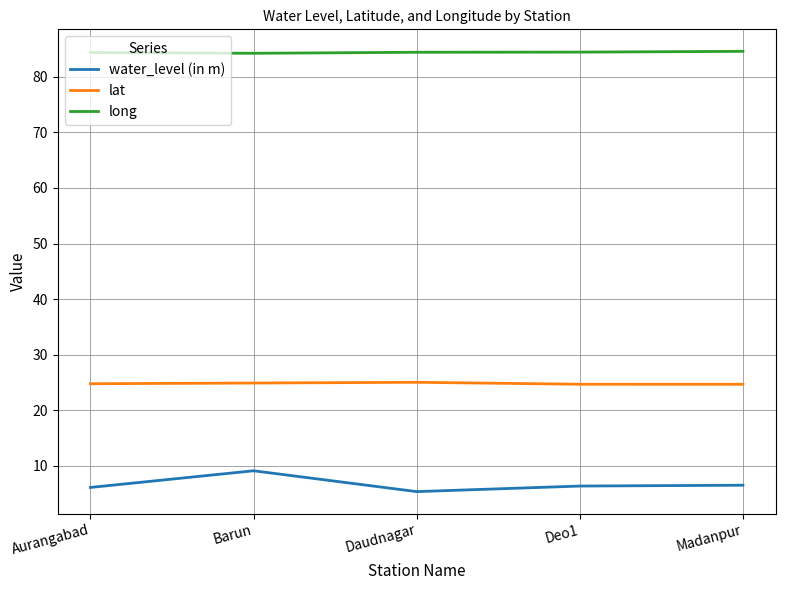

Which category has the lowest value in the water_level (in m) series?

Daudnagar